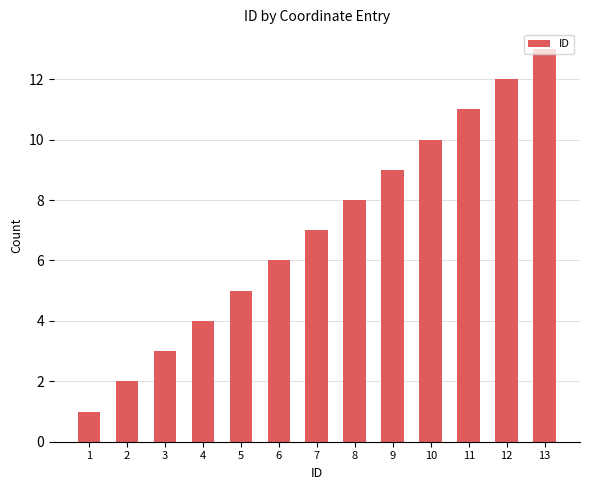

At which category does the chart reach its peak across all series?

13